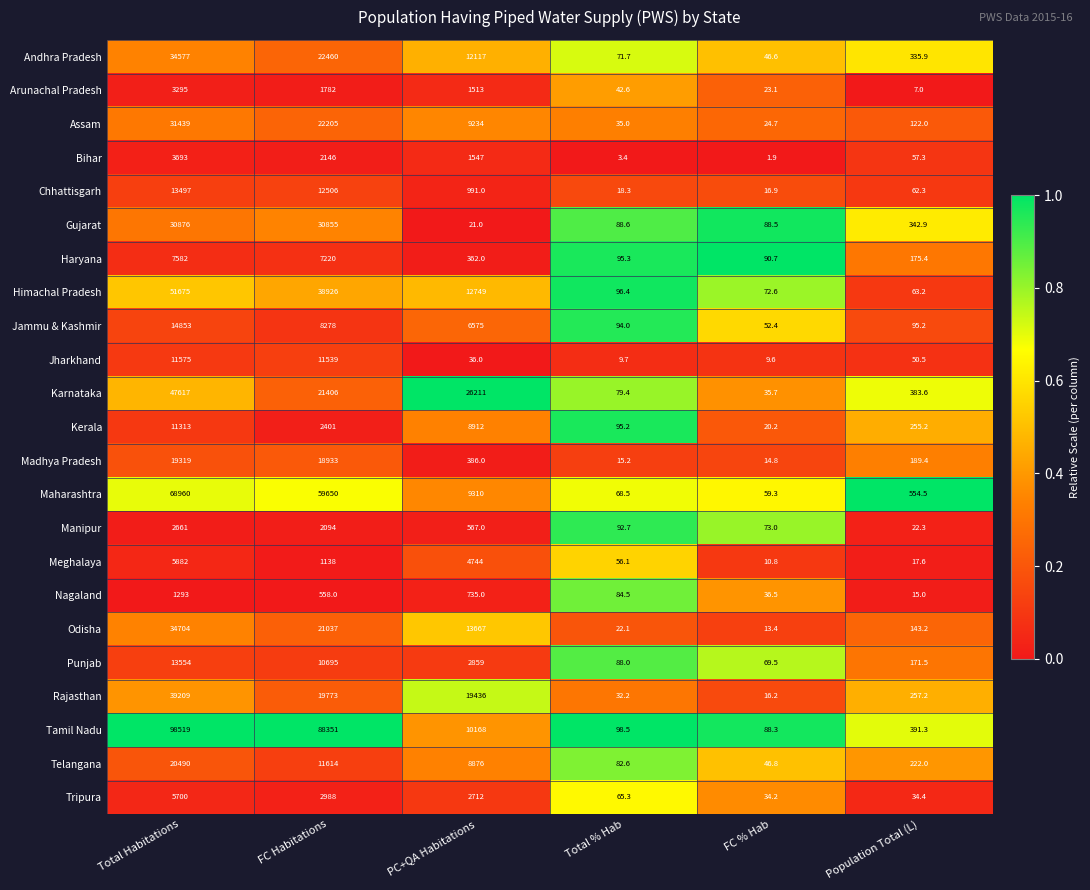

At which label is Maharashtra closest to 34509?

FC Habitations